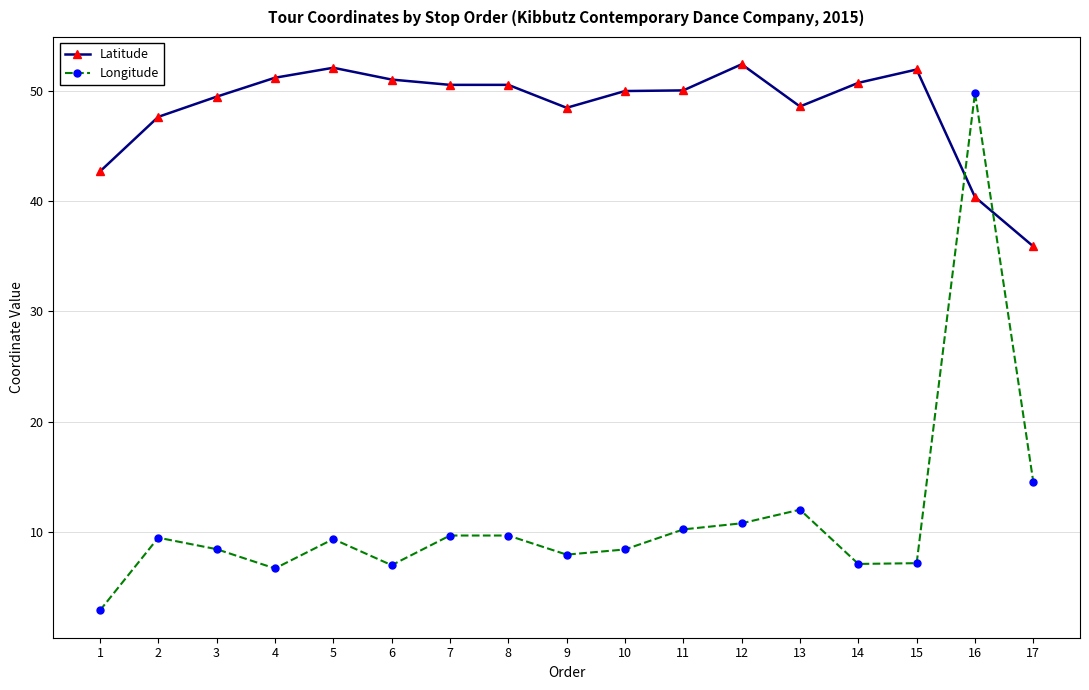

What is the approximate value of Longitude at 14?

7.1